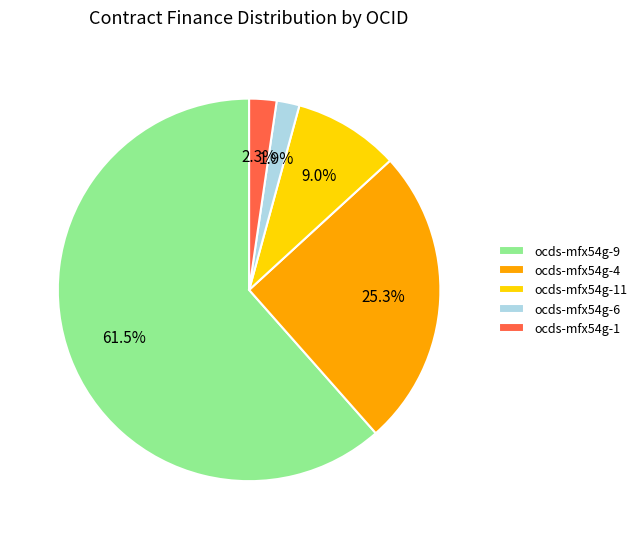

Which has a higher value, ocds-mfx54g-4 or ocds-mfx54g-1?

ocds-mfx54g-4